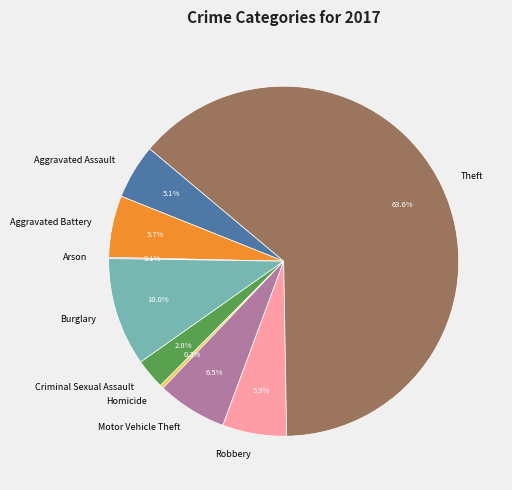

Which category accounts for the majority?

Theft